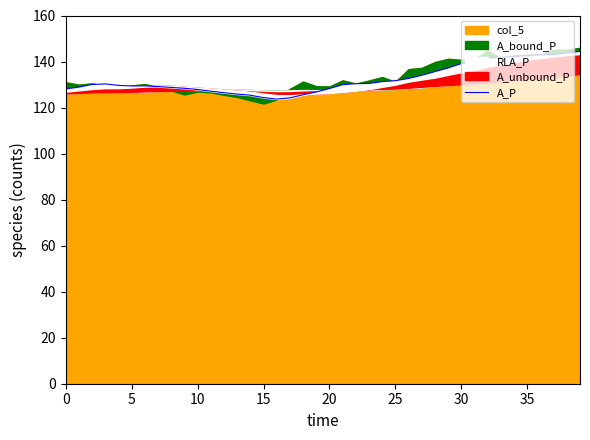

At which category does the chart reach its peak across all series?

39